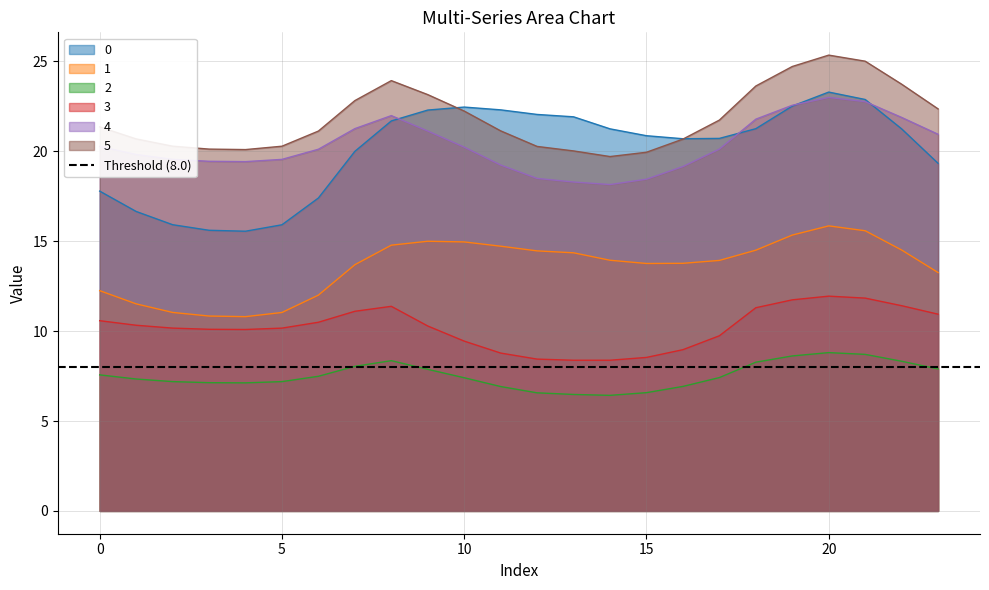

Rank the series by their maximum value, from lowest to highest.

2, 3, 1, 4, 0, 5